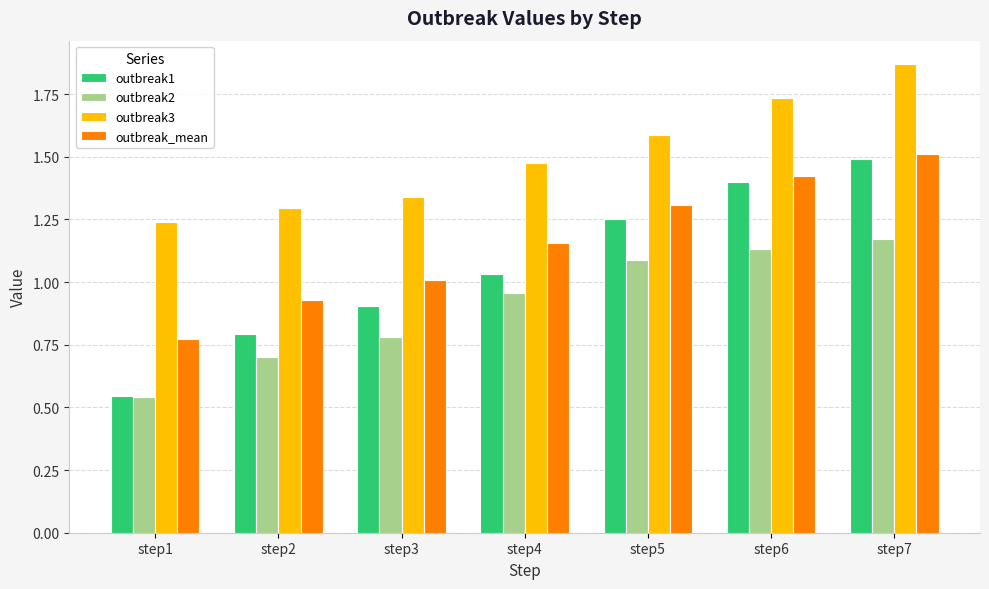

The outbreak3 series shows 0.3 at step3. True or false?

False